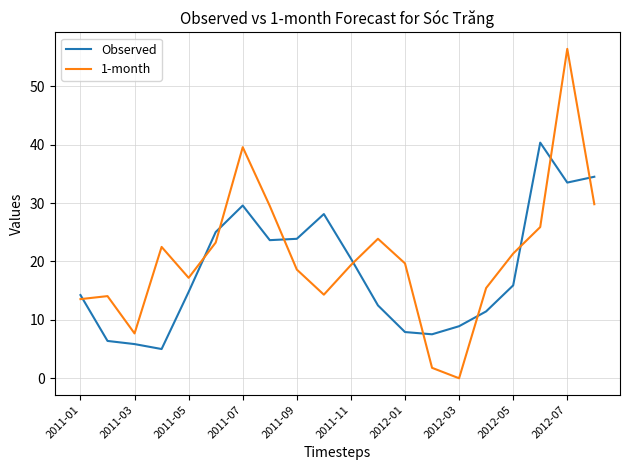

Which series has the widest spread of values?

1-month